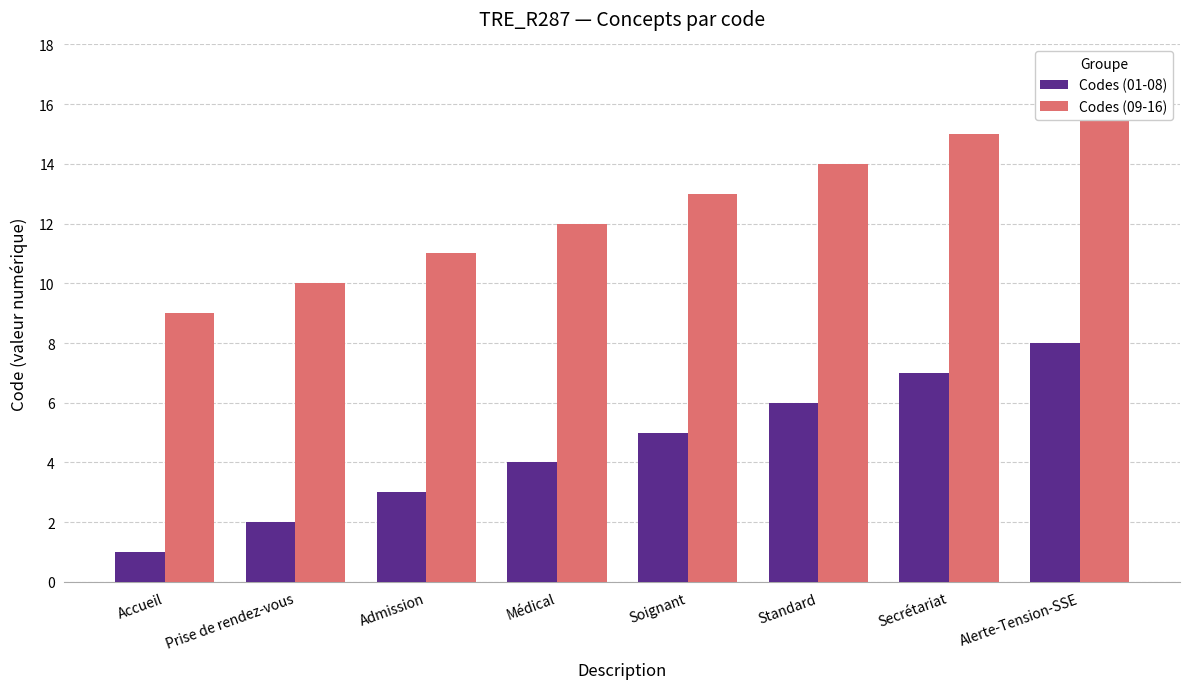

Where does the Codes (01-08) series first go above 5?

Standard